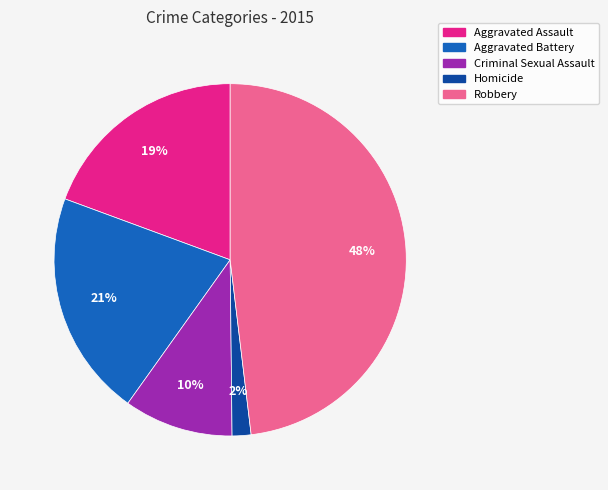

Is there any slice that represents more than half of the pie?

No